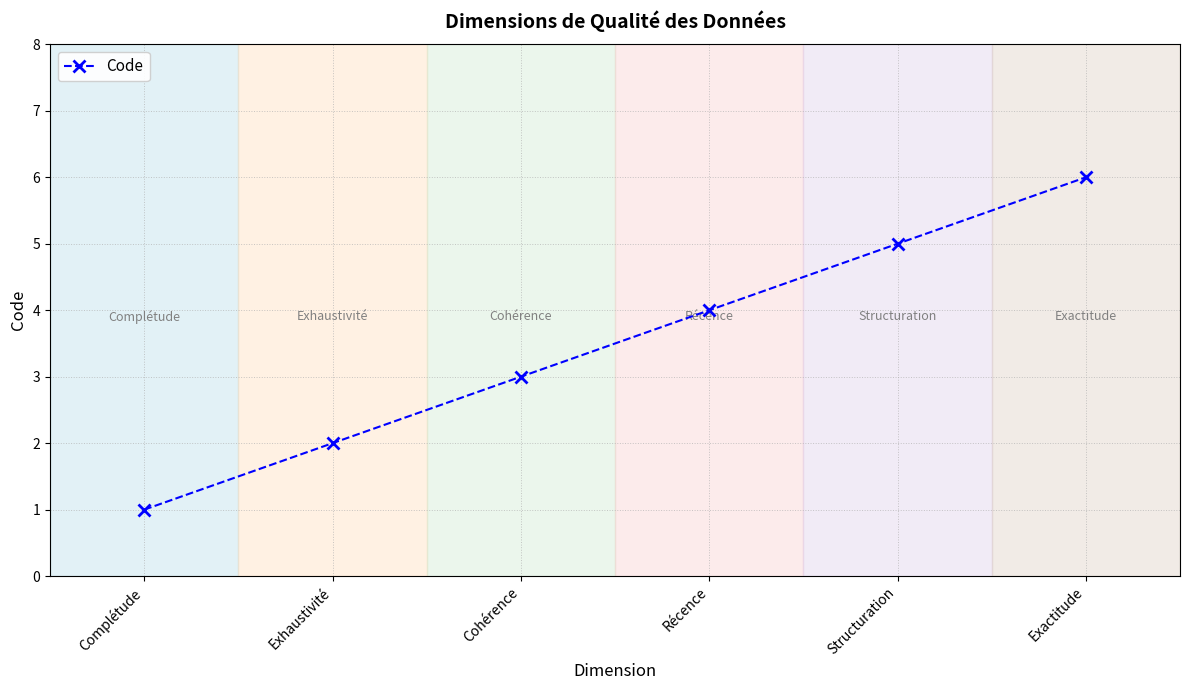

What is the sum of the values at Complétude and Cohérence?

4